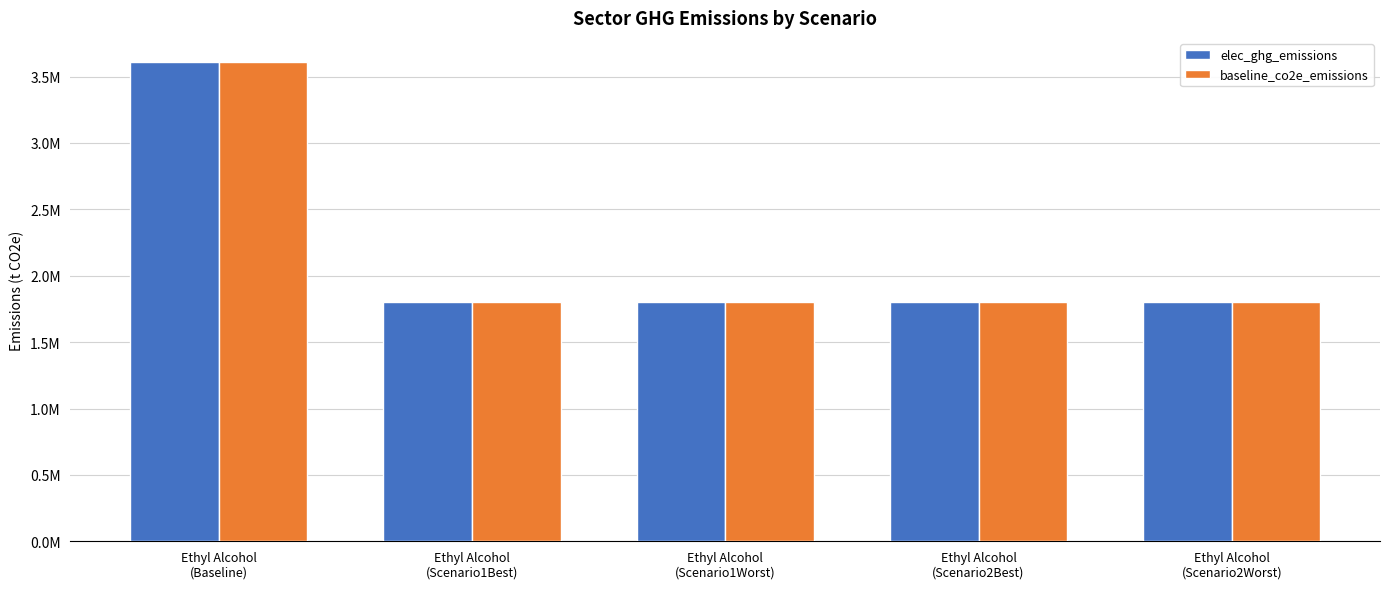

At how many categories does at least one series exceed 2600096?

1